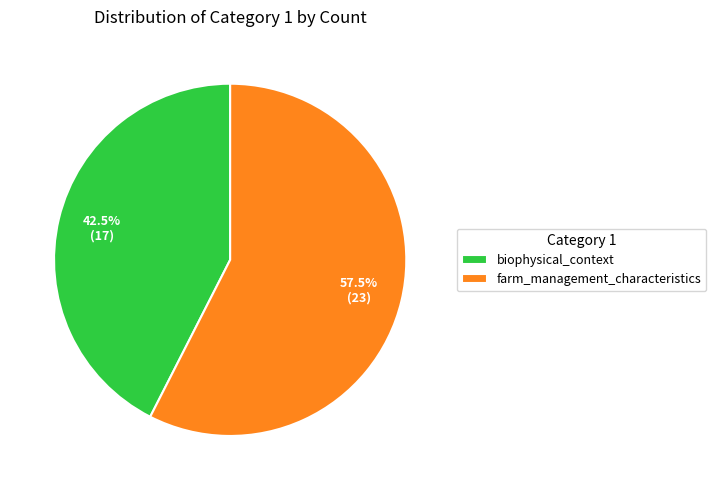

Combined, what portion of the pie is farm_management_characteristics and biophysical_context?

100.0%